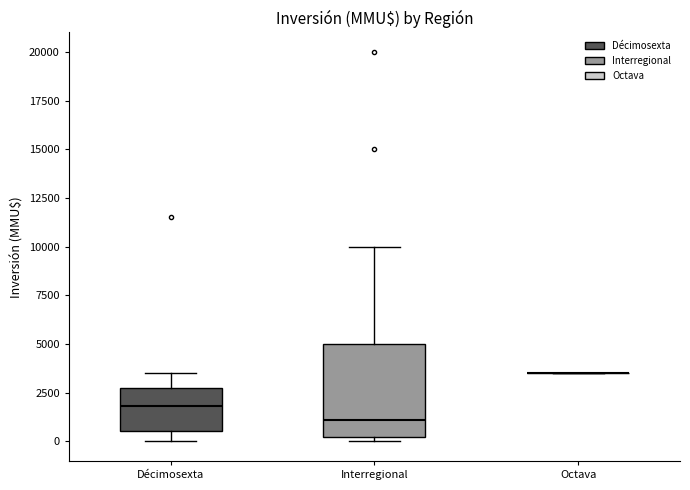

Where does the upper whisker of the box for Interregional end on the y-axis? The values are not printed on the chart, so give them approximately, as read against the axis.

10000